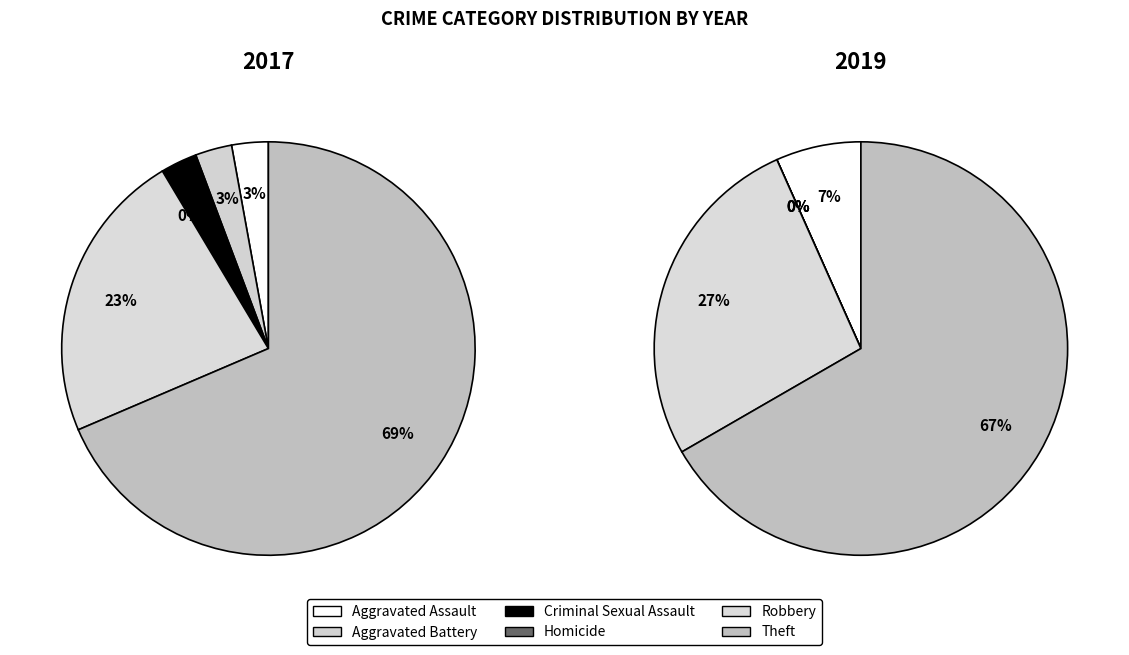

Which has a higher value, Theft or Aggravated Assault?

Theft